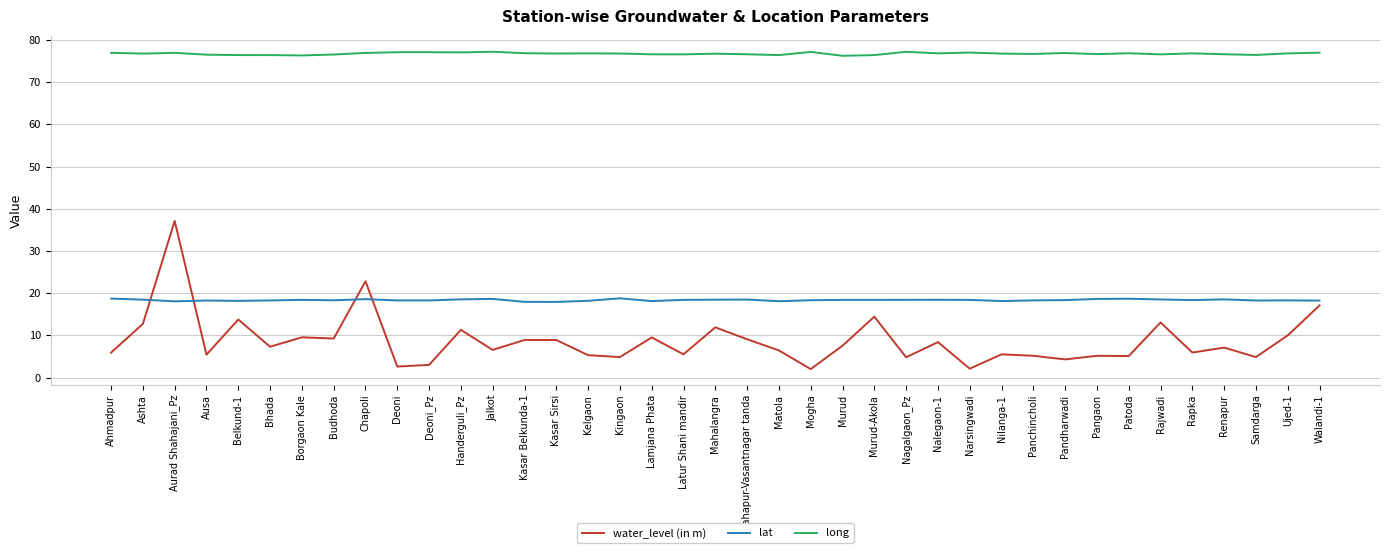

What is the minimum value for long?

76.2